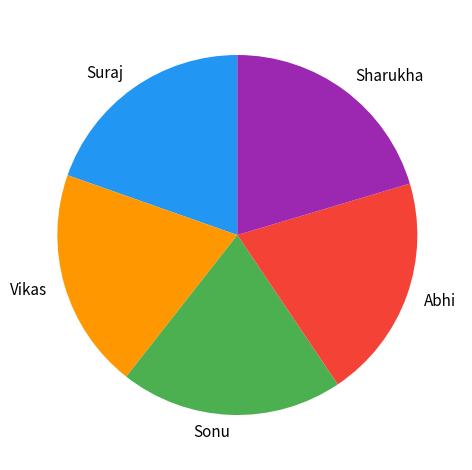

Combined, do Suraj and Abhi account for over 50%?

No